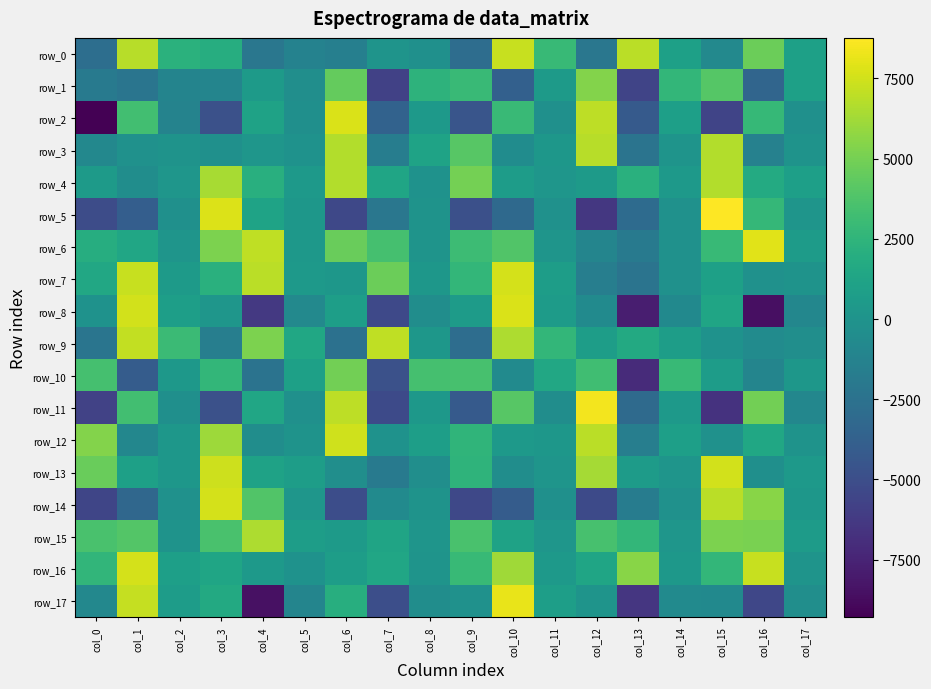

Reading left to right, extract all data points from this chart.

row_0: -2792.3	6827.6	2238.9	1983.9	-2168.6	-1263.4	-1507.9	43.8	-205.1	-2830.9	7278.1	2885.4	-2141.0	6878.9	999.9	-771.5	4673.7	955.3
row_1: -1851.5	-2269.4	-1142.4	-1046.6	541.8	-340.5	4473.4	-5830.1	2349.9	2917.3	-3766.7	515.6	5410.8	-5587.3	2627.3	4005.4	-3417.4	993.7
row_2: -9298.9	3300.4	-1197.1	-4805.7	1136.4	-302.9	7721.7	-3654.1	435.6	-4531.0	2927.2	-250.5	6964.4	-4171.4	907.1	-5570.4	2801.1	-214.1
row_3: -849.6	-181.5	-57.4	-246.9	183.5	-80.2	6692.6	-1622.8	1155.6	4101.6	-540.2	227.6	6807.4	-2320.6	58.7	6667.8	-1369.8	-12.6
row_4: 560.4	-431.6	164.6	6389.8	2098.8	392.9	6652.7	1289.8	-86.1	4991.4	666.9	214.8	557.5	2141.5	385.3	6685.9	1733.9	876.1
row_5: -5103.9	-3933.5	-240.4	7796.1	1169.5	226.0	-5398.9	-2129.6	-32.4	-4909.8	-3092.7	-175.4	-6342.0	-2999.6	-157.5	8759.9	2708.0	139.0
row_6: 1977.7	1390.0	133.6	5219.7	6997.3	348.9	4637.4	3461.1	47.2	3087.2	3844.4	117.3	-1116.0	-1829.4	-167.0	2854.2	7961.5	619.7
row_7: 1531.8	7253.6	562.3	2164.8	6910.1	499.5	239.0	4718.2	293.6	2636.7	7619.8	785.7	-1570.9	-2331.5	-198.2	947.4	-136.4	8.0
row_8: -89.3	7534.7	846.1	213.2	-6334.2	-810.3	857.8	-5283.1	-446.2	633.2	7741.9	604.3	-683.8	-7780.6	-760.9	1288.0	-8536.5	-929.8
row_9: -2263.0	7114.5	3024.3	-1603.1	5218.4	1456.1	-2550.2	7028.1	263.3	-2848.1	6525.9	2664.9	765.0	1637.1	764.7	-124.0	-619.4	-377.3
row_10: 3449.1	-4028.5	332.6	2662.0	-2409.2	971.0	4936.3	-4811.0	3419.4	3522.1	-641.0	1514.0	3221.0	-7075.2	2842.8	694.5	-1048.8	241.6
row_11: -5747.9	3281.7	-299.9	-4812.2	1422.5	-245.7	6945.4	-5255.5	306.7	-4218.2	4063.3	-453.8	8441.7	-3071.5	442.8	-6675.6	4896.5	-946.4
row_12: 5415.9	-967.9	263.0	6085.3	-465.4	5.7	7439.4	-94.2	836.1	2505.4	504.7	275.8	6887.3	-1543.5	897.3	-163.6	1427.3	-44.1
row_13: 4649.5	988.9	258.2	7419.6	1125.3	775.8	-365.2	-1853.7	-377.1	2438.6	-463.4	126.7	6294.9	604.0	92.2	7516.2	-285.9	473.7
row_14: -5491.6	-3249.5	-165.5	7571.1	3858.3	221.6	-5001.9	-632.4	-41.3	-5410.1	-4074.3	-227.2	-5257.9	-1708.7	-134.3	6895.3	5527.0	273.8
row_15: 3567.6	3959.1	-0.9	3598.8	6511.7	748.2	527.5	1270.2	129.6	3555.6	1095.2	157.2	3490.6	2651.2	215.6	5229.6	5106.7	603.6
row_16: 2599.7	7630.5	899.8	1300.3	447.2	-115.1	745.7	1356.0	24.6	2885.3	6219.7	502.0	1295.5	5582.7	361.7	2659.1	7231.3	67.8
row_17: -904.3	7199.5	702.0	1703.8	-8456.3	-1050.5	2030.9	-4971.6	-468.6	-174.5	8127.9	829.5	65.5	-6434.9	-660.4	-694.9	-5420.3	-350.4